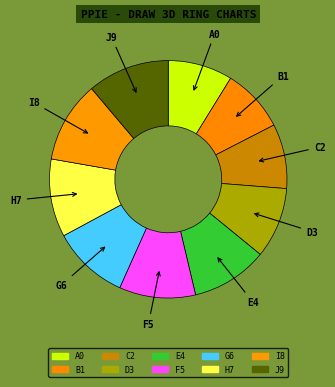

What is the ratio of the value at A0 to the value at E4?

0.8